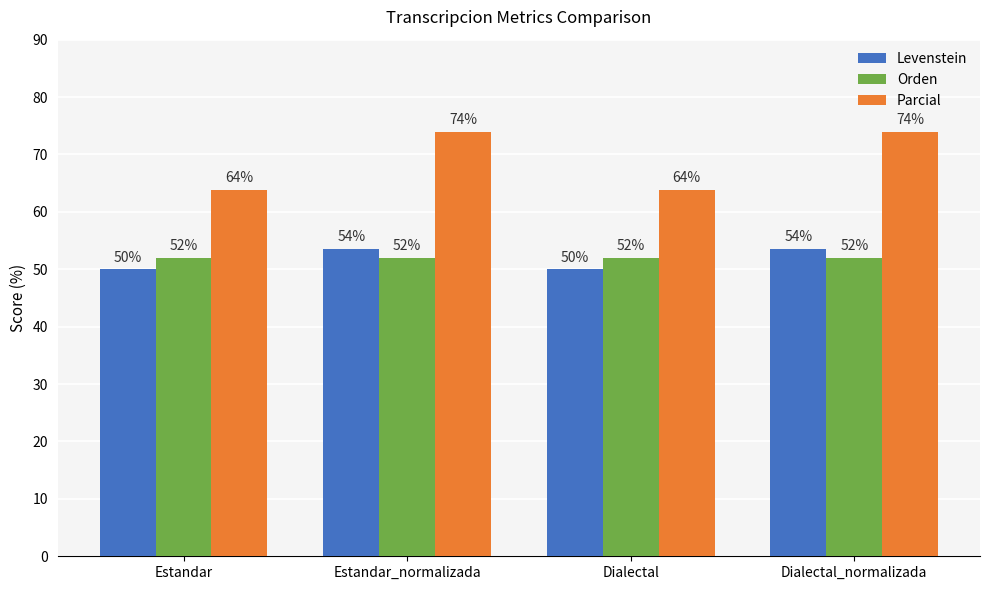

What are all the series names shown in the legend?

Levenstein, Orden, Parcial